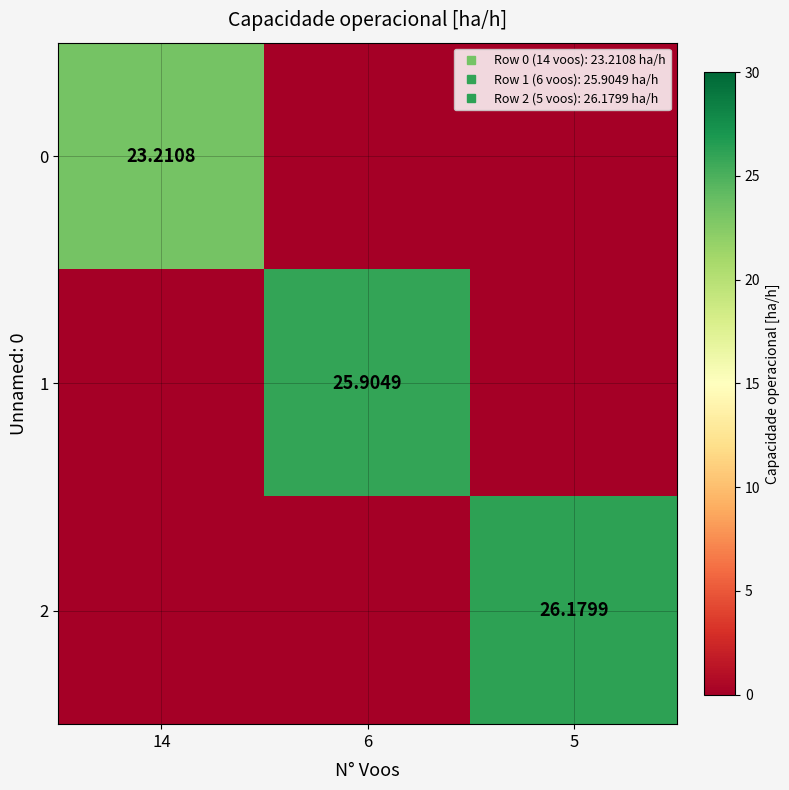

How many values in 0 are above zero?

1